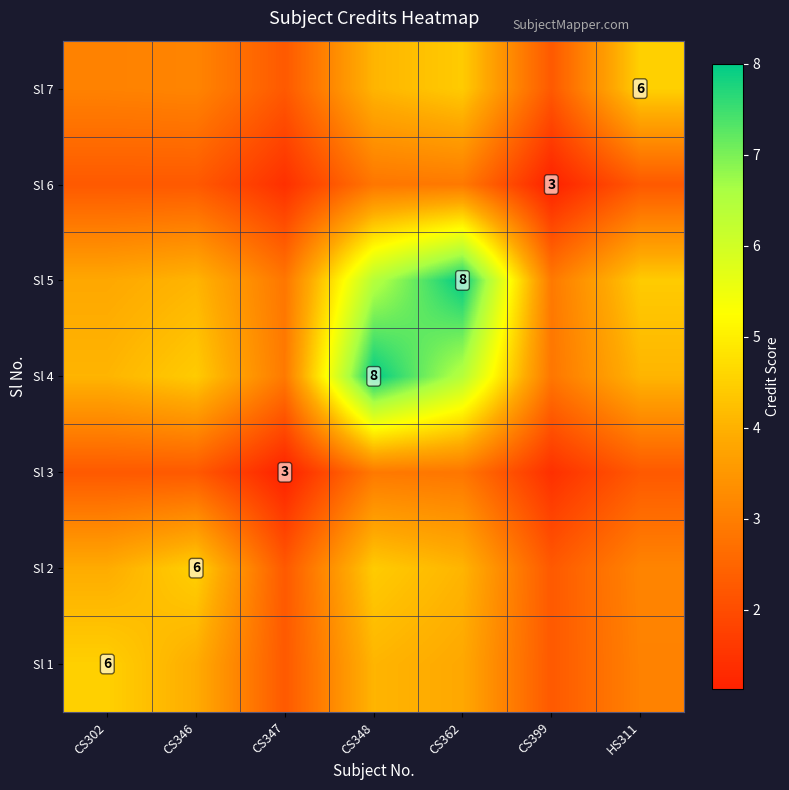

How many distinct data groups are displayed?

7